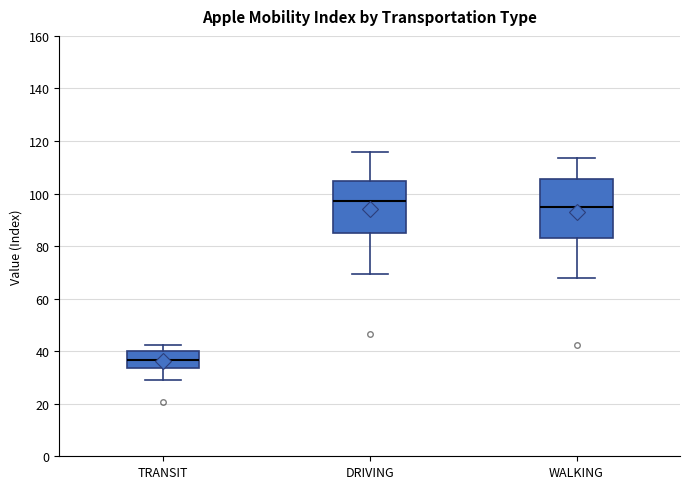

Which box is the tallest, from its lower edge to its upper edge?

WALKING